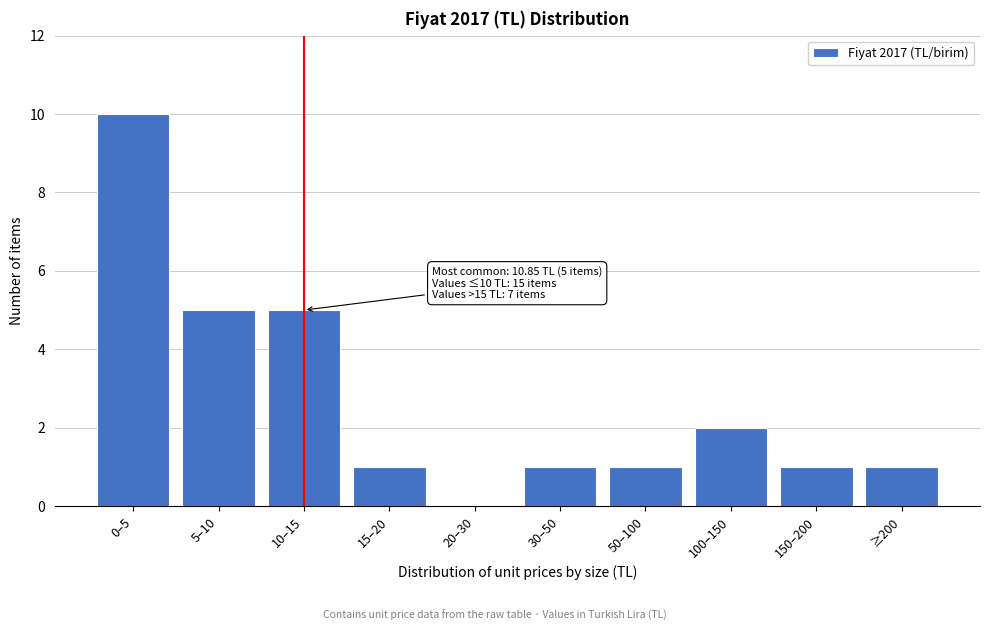

Reading right to left, extract all data points from this chart.

≥200=1	150–200=1	100–150=2	50–100=1	30–50=1	20–30=0	15–20=1	10–15=5	5–10=5	0–5=10